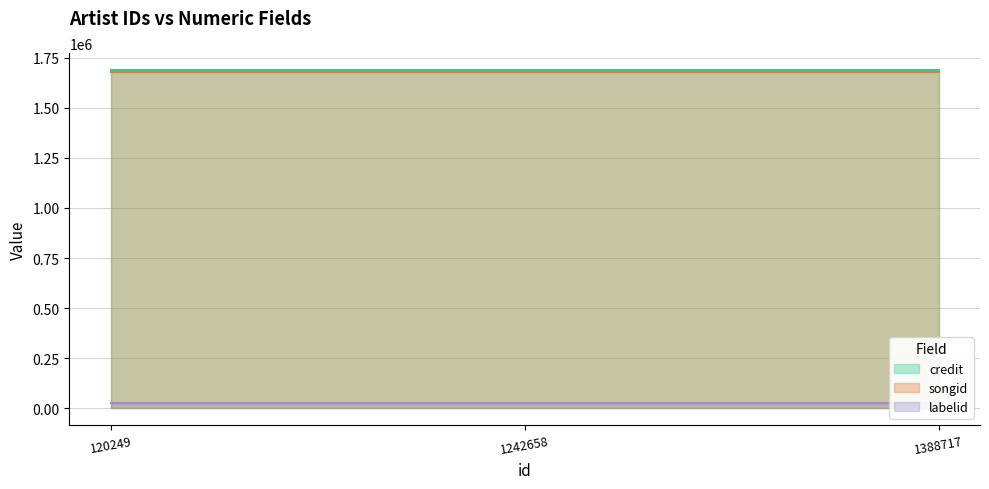

How many categories are shown in the chart?

3